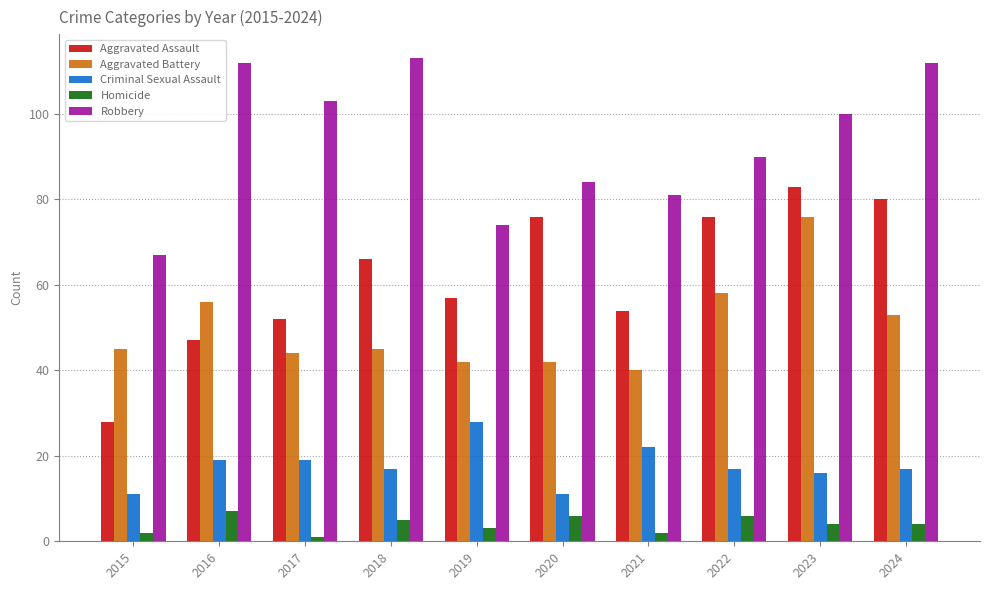

What is the average value of the Aggravated Assault series?

62